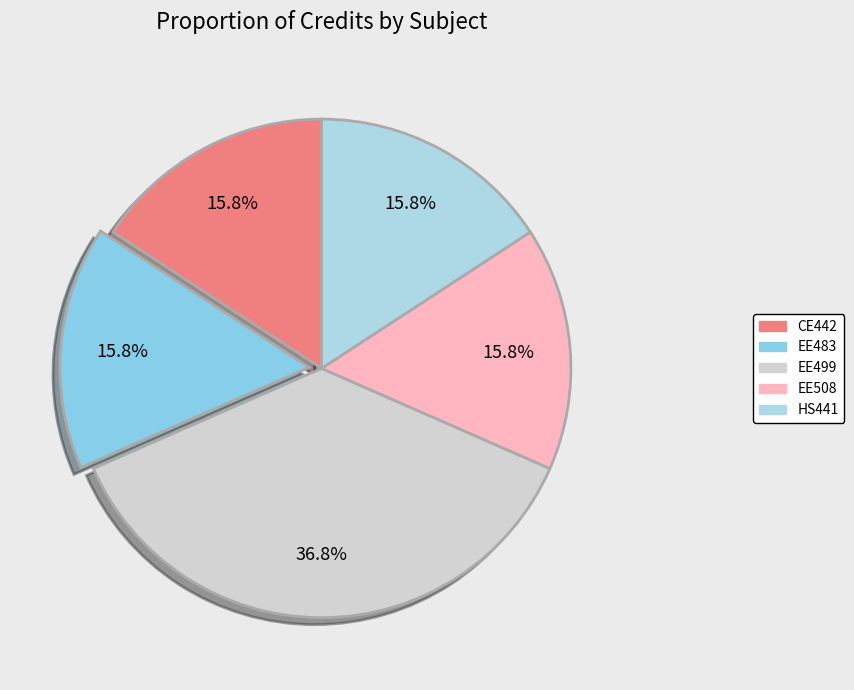

Which category has the biggest portion of the pie?

EE499